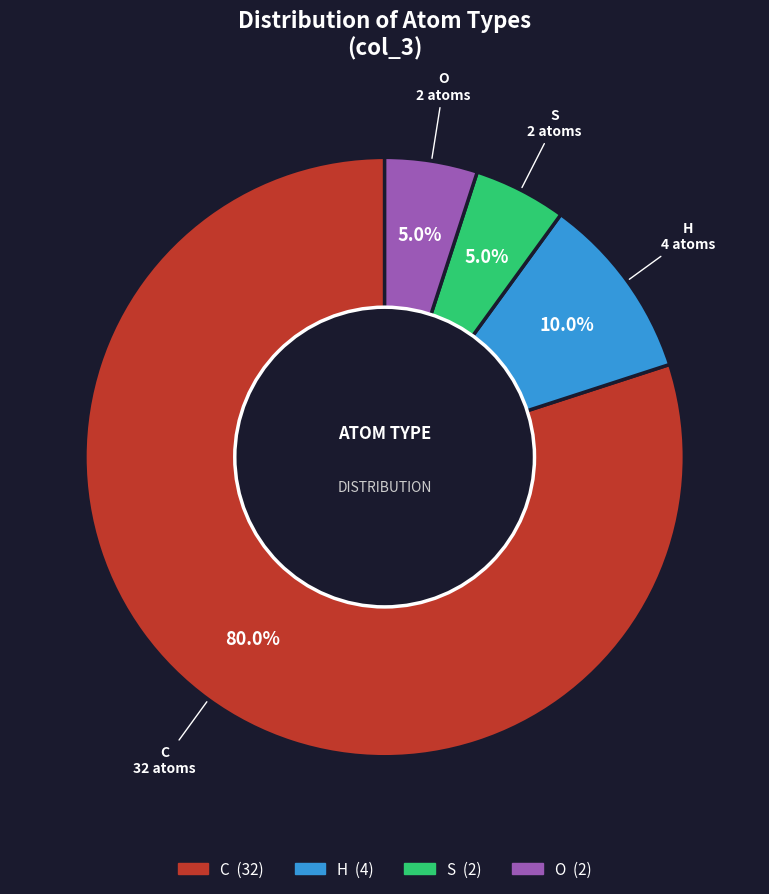

What percentage do C and O together represent?

85.0%